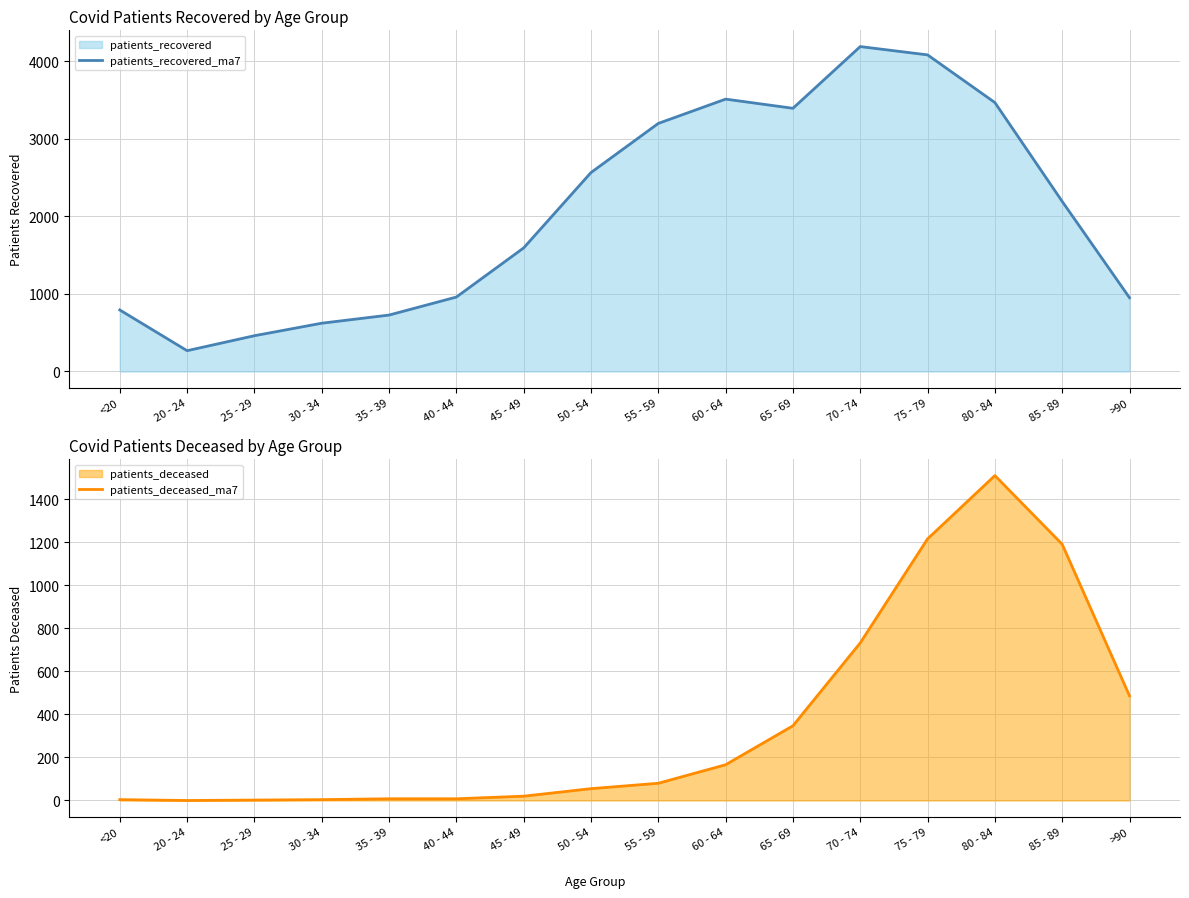

Which label corresponds to the smallest value in the chart?

20 - 24